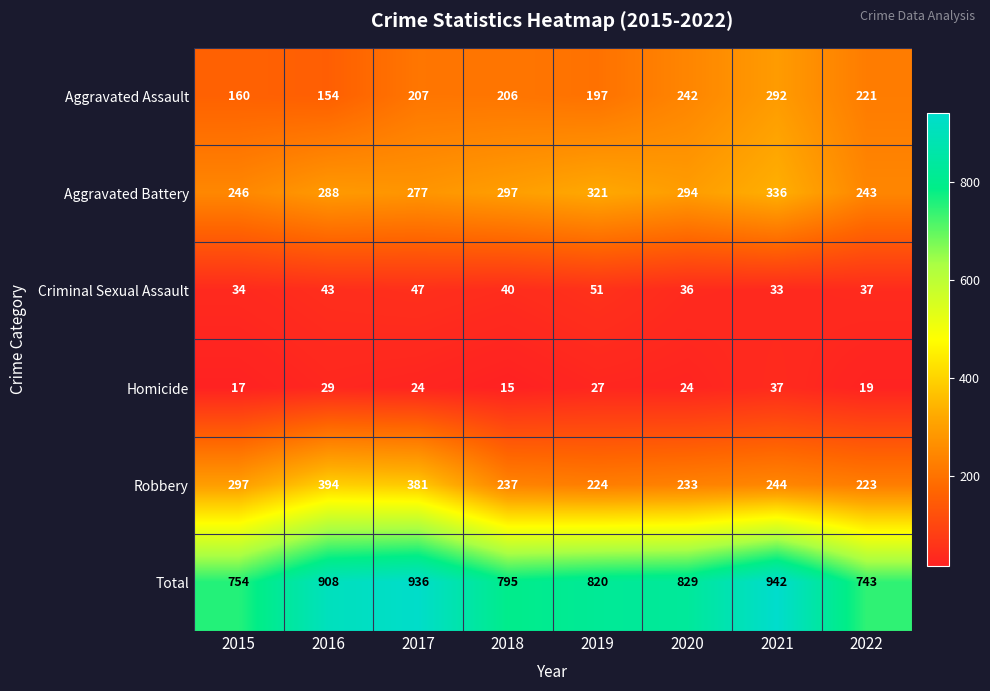

At which category is the sum across all series the highest?

2021